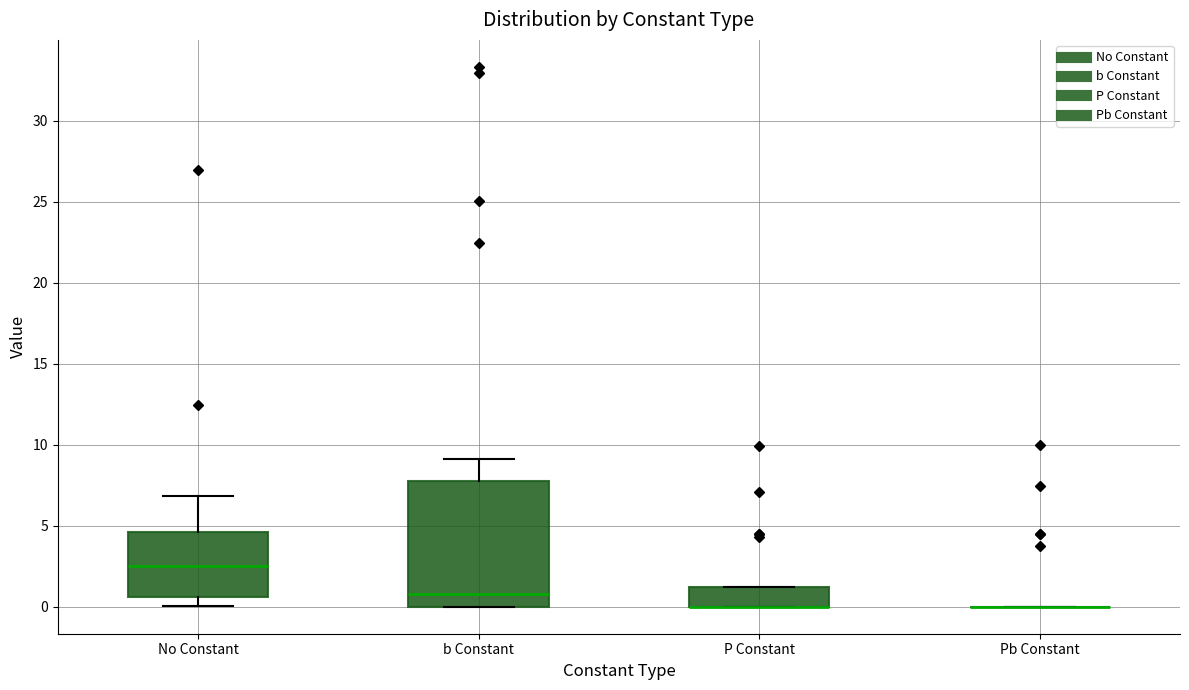

Reading left to right, transcribe this box plot: for each box, give where its median line is, the range the box spans, and where its two whiskers end, as read against the y-axis. The values are not printed on the chart, so give them approximately, as read against the axis.

No Constant: median 2.5, box 0.5 to 4.5, whiskers 0.0 to 7.0
b Constant: median 1.0, box 0.0 to 7.5, whiskers 0.0 to 9.0
P Constant: median 0.0 (drawn on the box's lower edge), box 0.0 to 1.0, whiskers 0.0 to 1.0
Pb Constant: box collapsed to a line at 0.0, whiskers 0.0 to 0.0